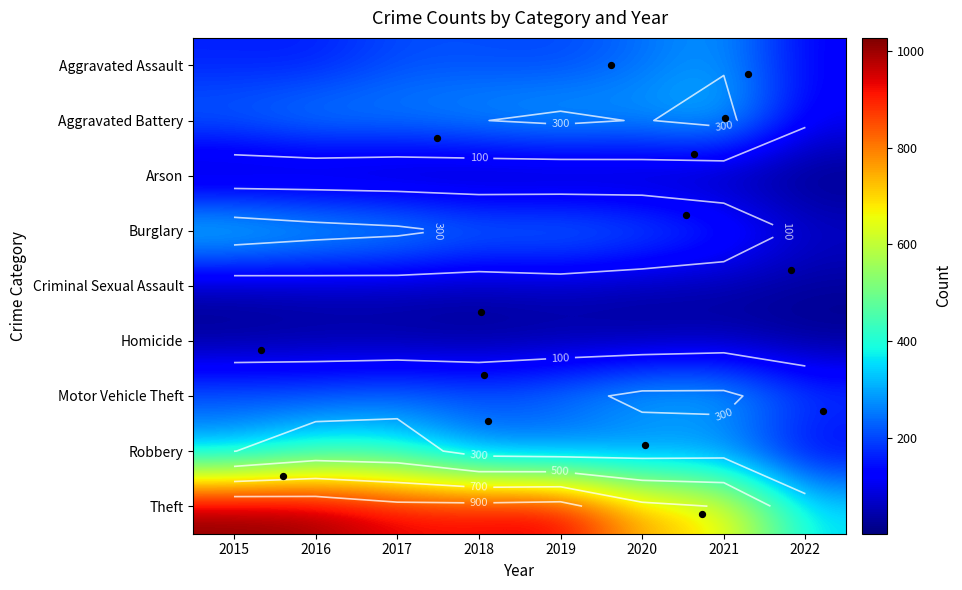

At which category is the sum across all series the highest?

2016